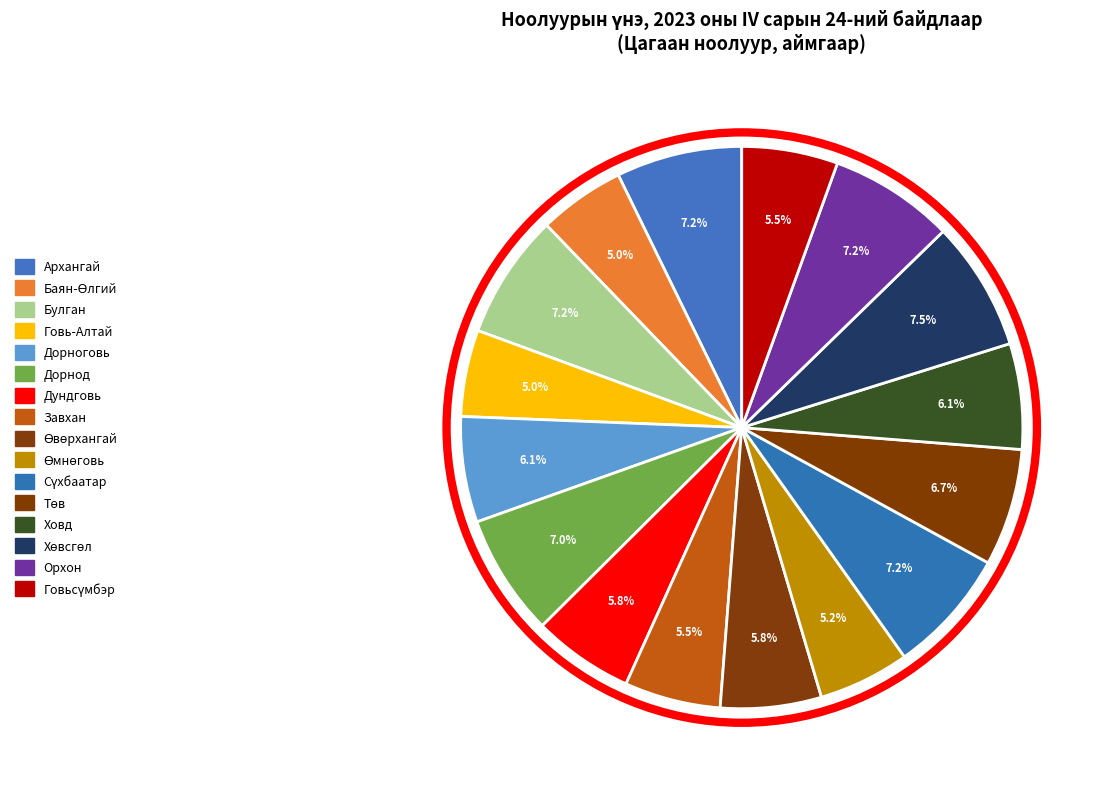

To the nearest percent, what is the combined percentage of Ховд and Сүхбаатар?

13%